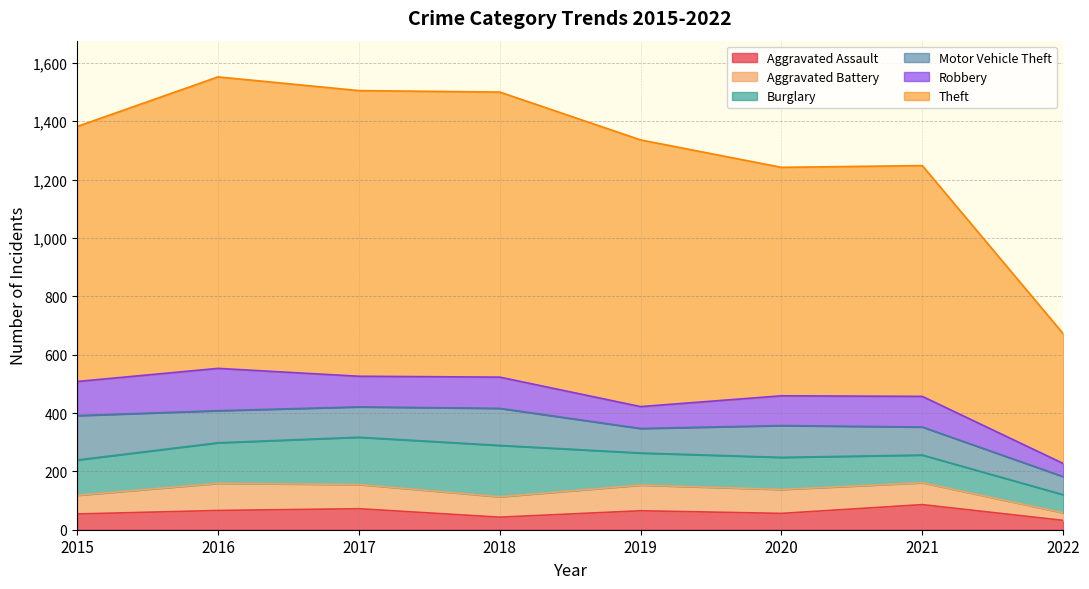

What is the total value across all series at 2019?

1336